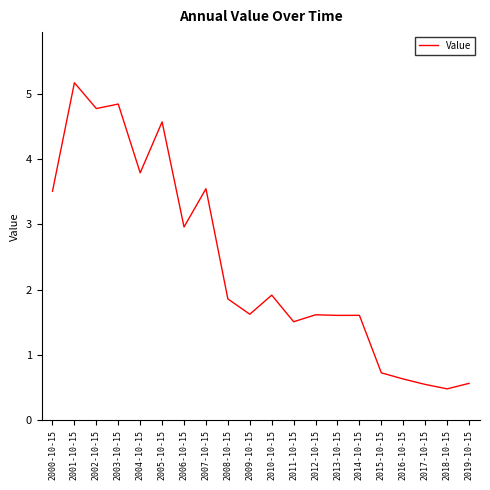

What position from the right is 2003-10-15?

17